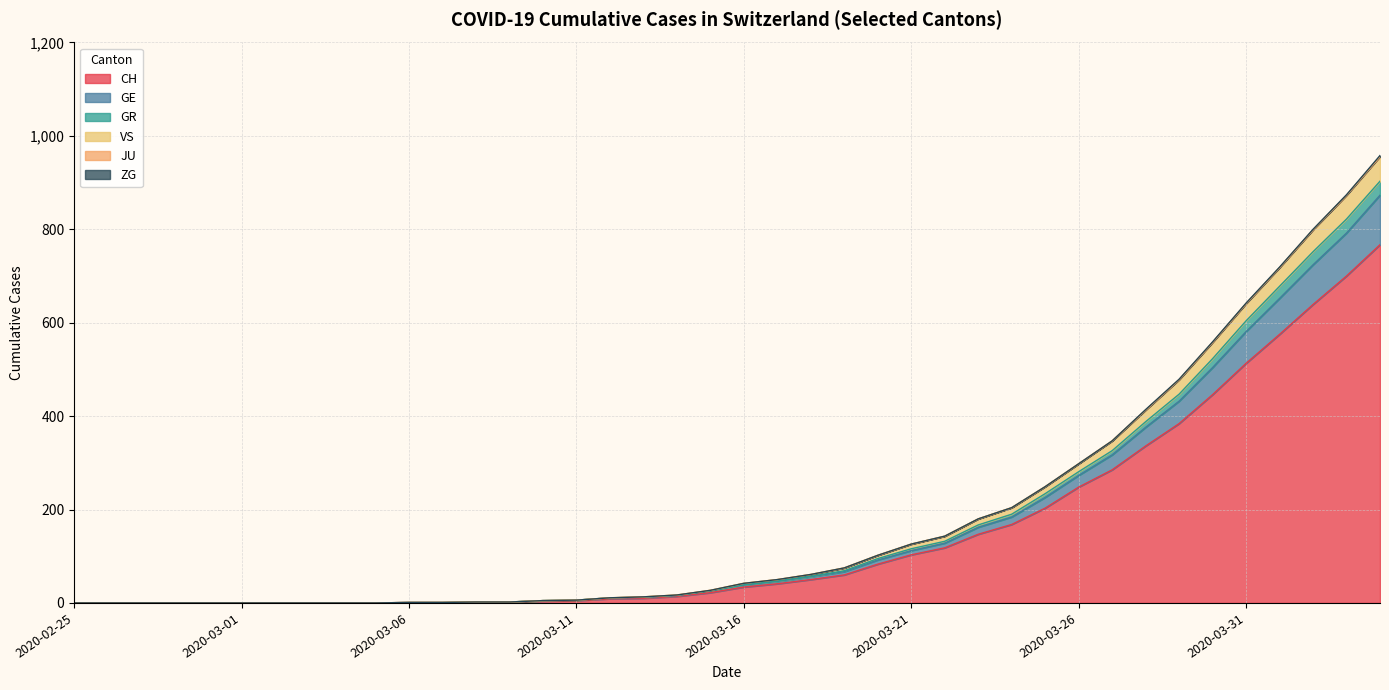

Does the chart have visible grid lines?

Yes